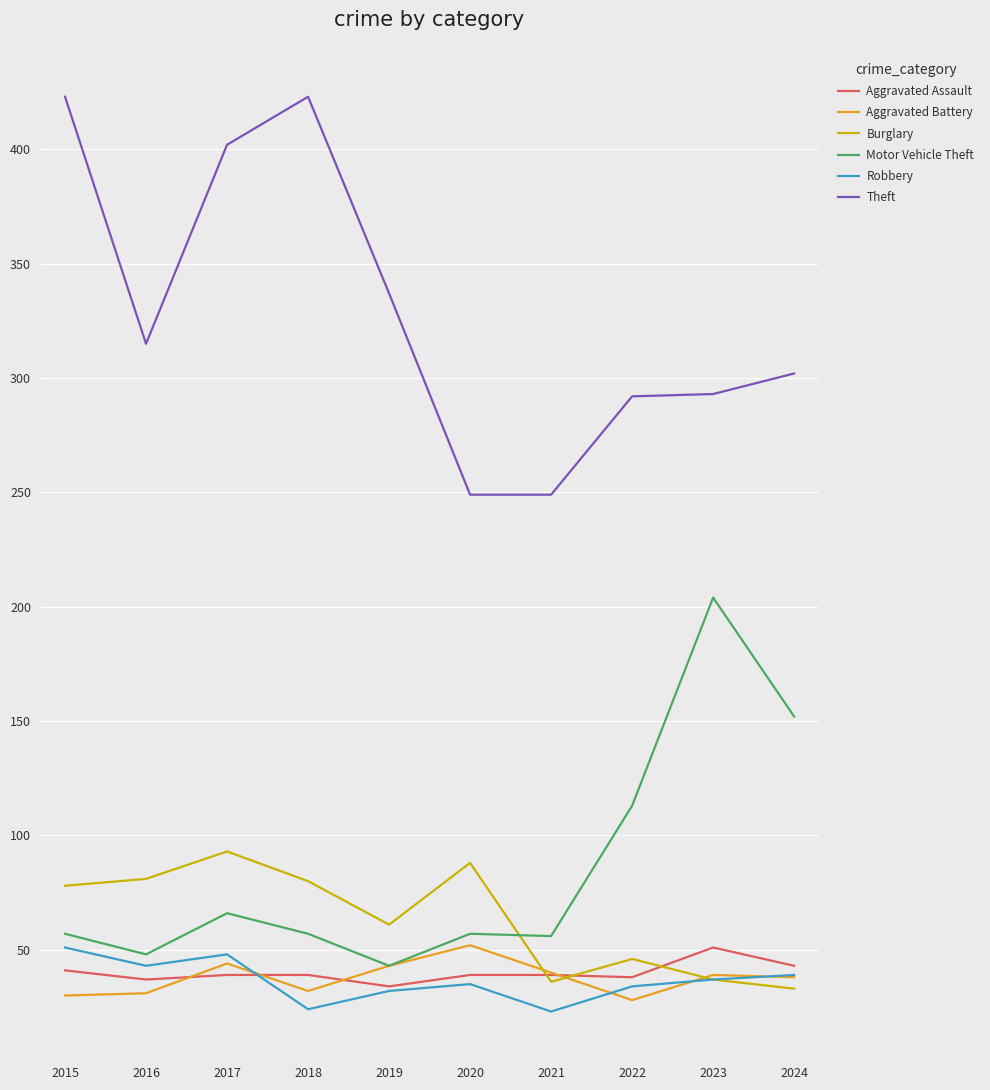

The value of Aggravated Battery at 2015 is 45. True or false?

False